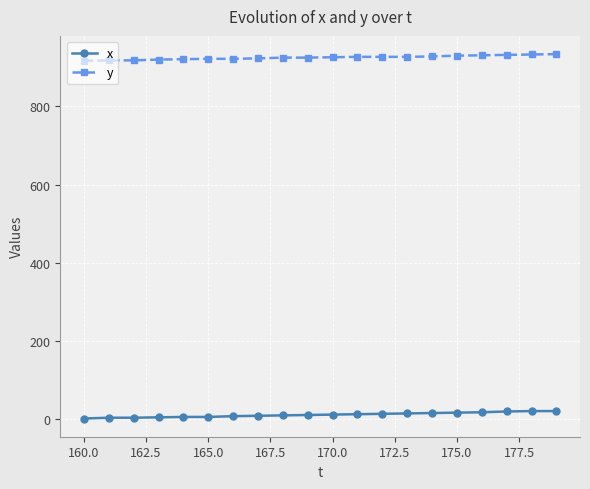

True or false: y and x cross at least once.

False